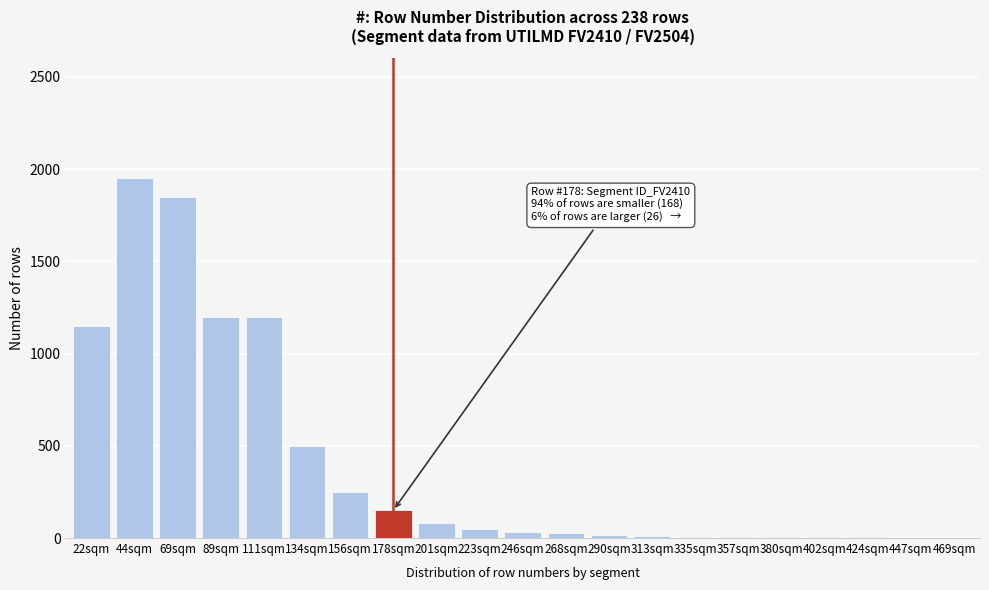

At which category does the chart reach its peak across all series?

44sqm